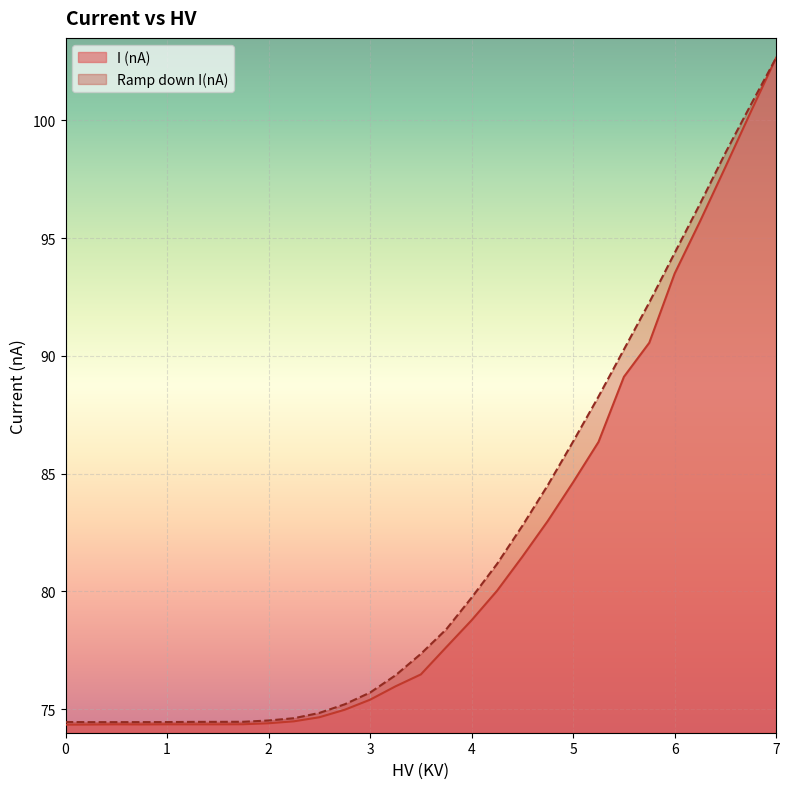

Reading left to right, extract all data points from this chart.

I (nA): 74.3	74.3	74.4	74.4	74.4	74.4	74.4	74.4	74.4	74.5	74.7	75.0	75.4	76.0	76.5	77.6	78.8	80.0	81.5	83.0	84.6	86.3	89.1	90.6	93.5	95.7	98.0	100.4	102.7
Ramp down I(nA): 74.5	74.4	74.4	74.5	74.5	74.5	74.5	74.5	74.5	74.6	74.8	75.2	75.7	76.4	77.3	78.4	79.7	81.2	82.8	84.5	86.4	88.3	90.3	92.3	94.4	96.5	98.6	100.7	102.7